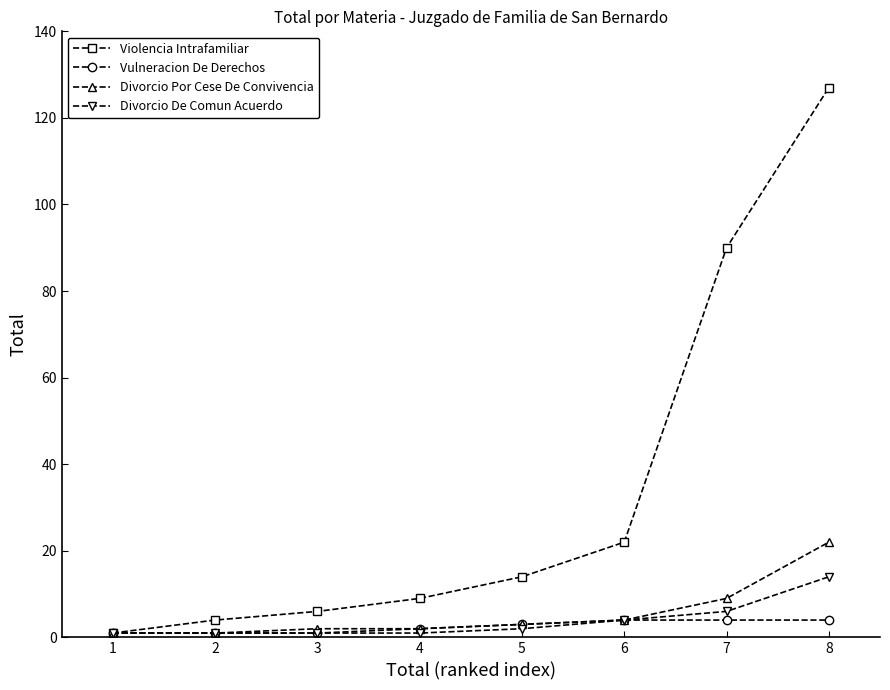

Which series has the largest total across all categories?

Violencia Intrafamiliar